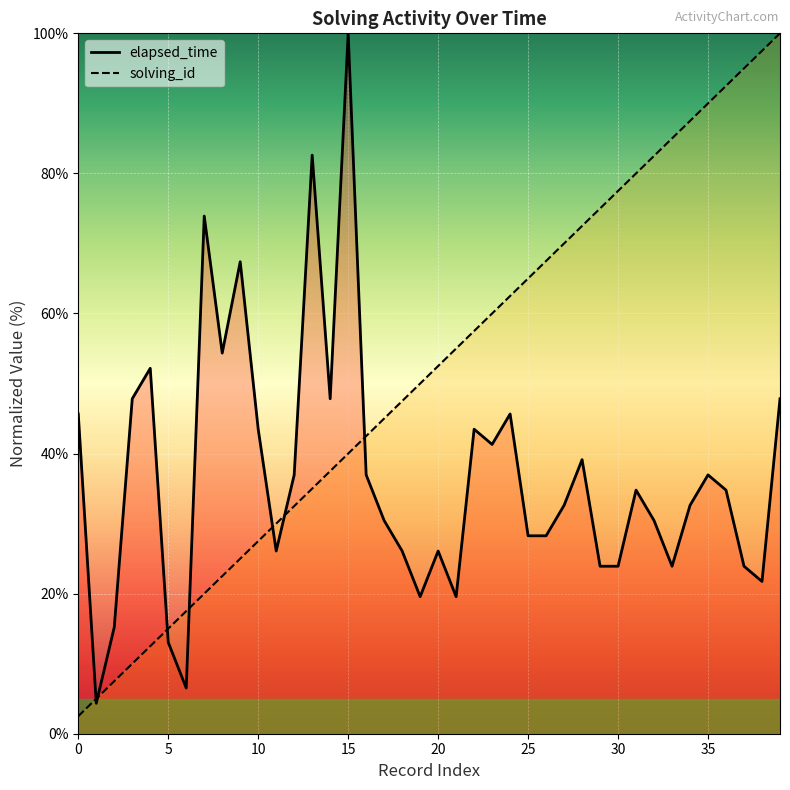

How many values in the solving_id series are below 52?

20